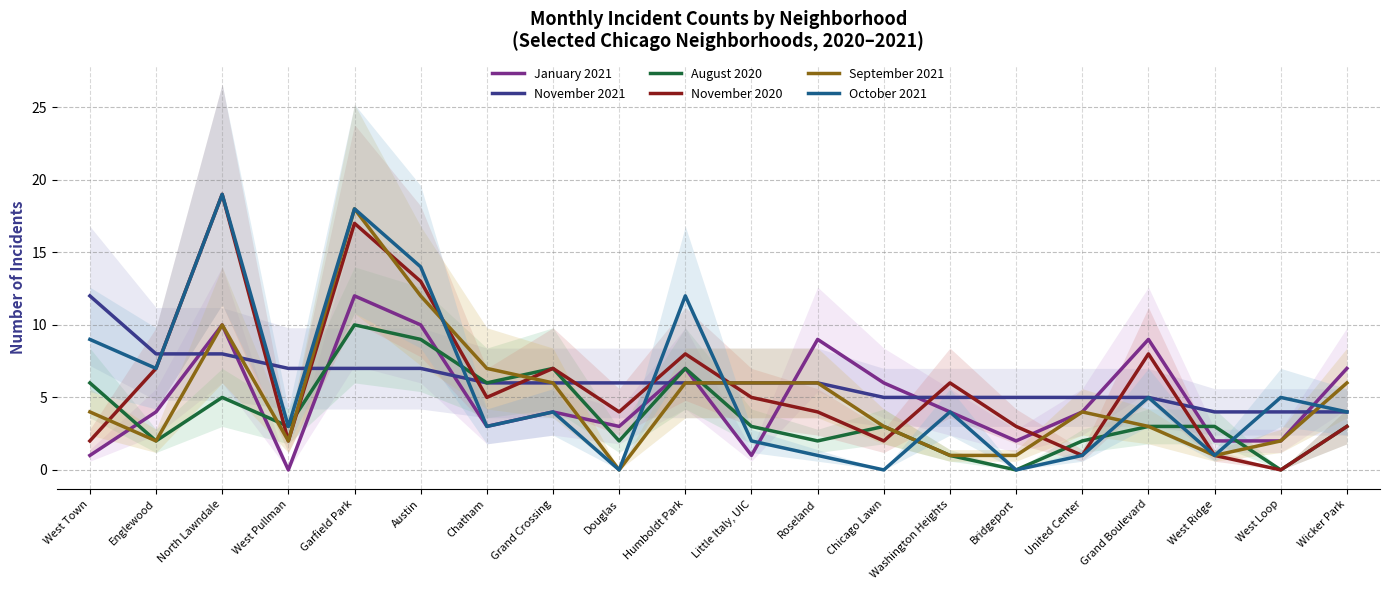

What is the difference between the maximum and minimum values in the November 2021 series?

8